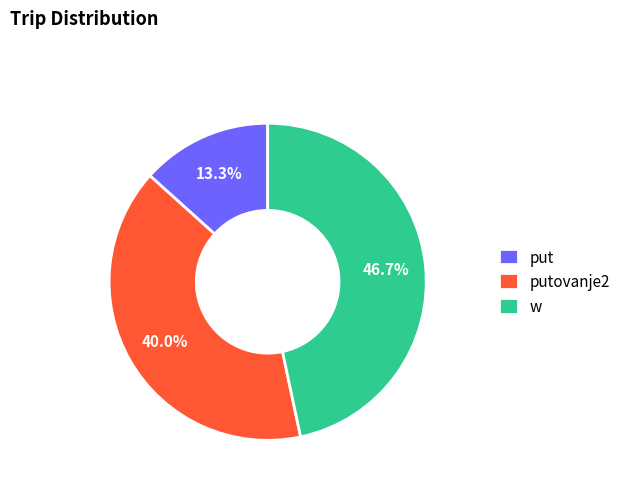

True or false: put accounts for 13% of the total.

True